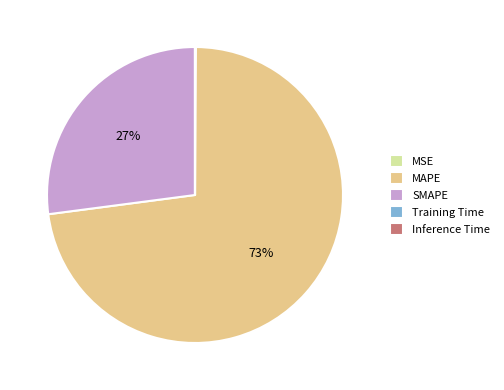

Is it true that MAPE is 73% of the pie?

True